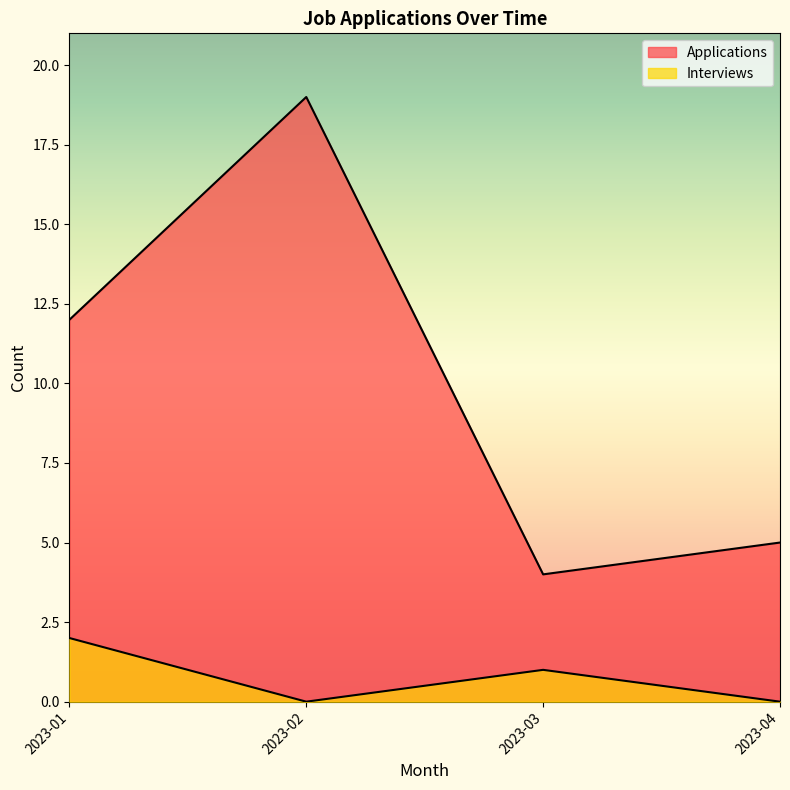

How many lines are shown in the chart?

2